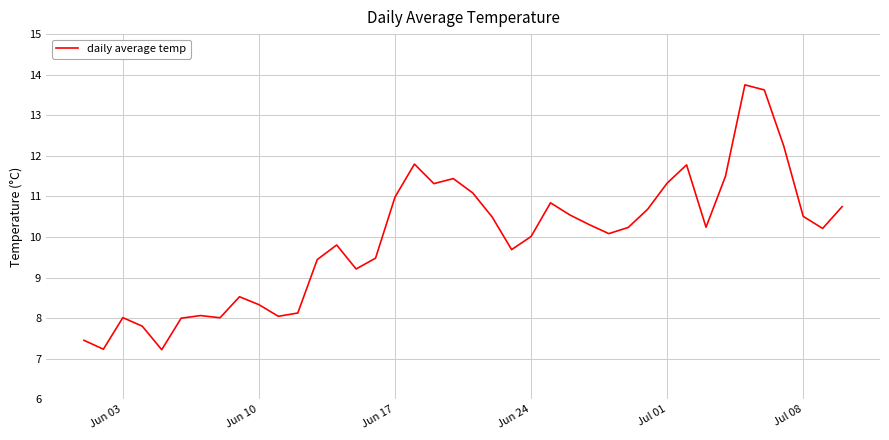

What is the minimum value shown in the chart?

7.2